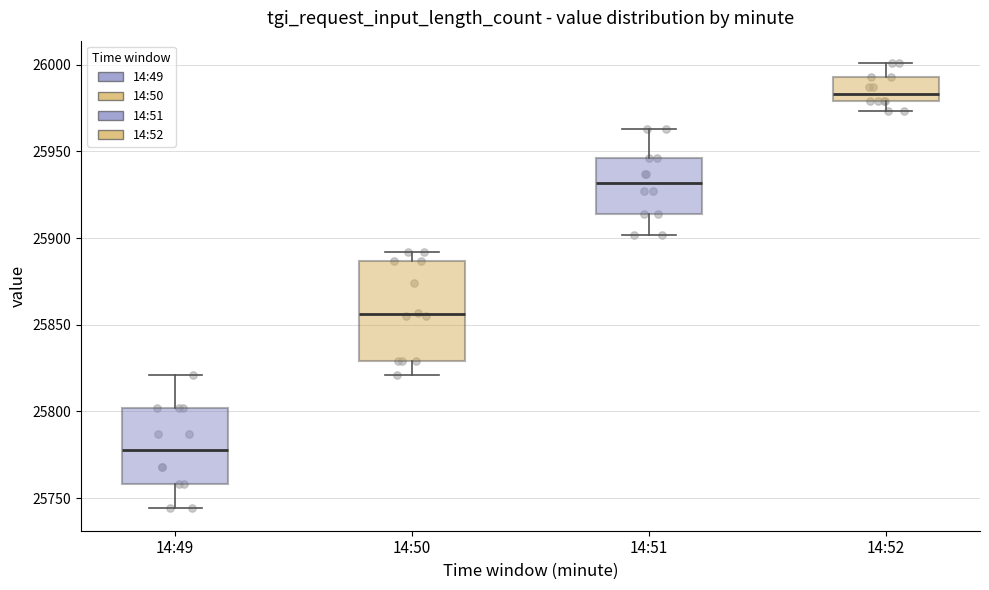

Reading left to right, read every box against the y-axis: the position of its median line, the range the box covers, and the ends of its whiskers. The values are not printed on the chart, so give them approximately, as read against the axis.

14:49: median 25780, box 25760 to 25800, whiskers 25745 to 25820
14:50: median 25855, box 25830 to 25885, whiskers 25820 to 25890
14:51: median 25930, box 25915 to 25945, whiskers 25900 to 25965
14:52: median 25985, box 25980 to 25995, whiskers 25975 to 26000